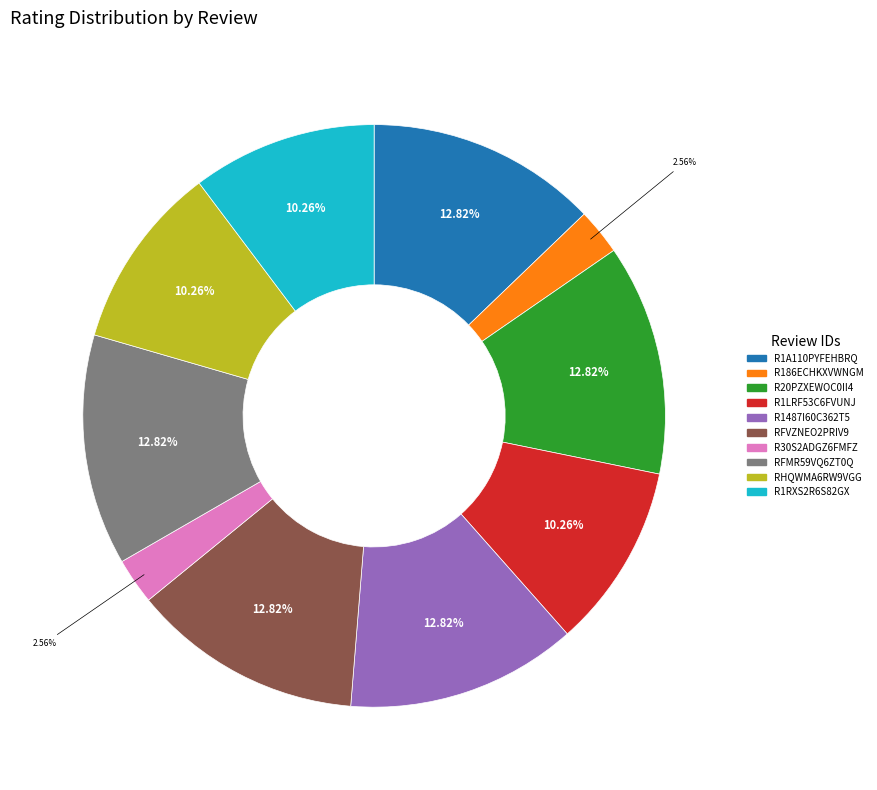

How many slices are in this pie chart?

10